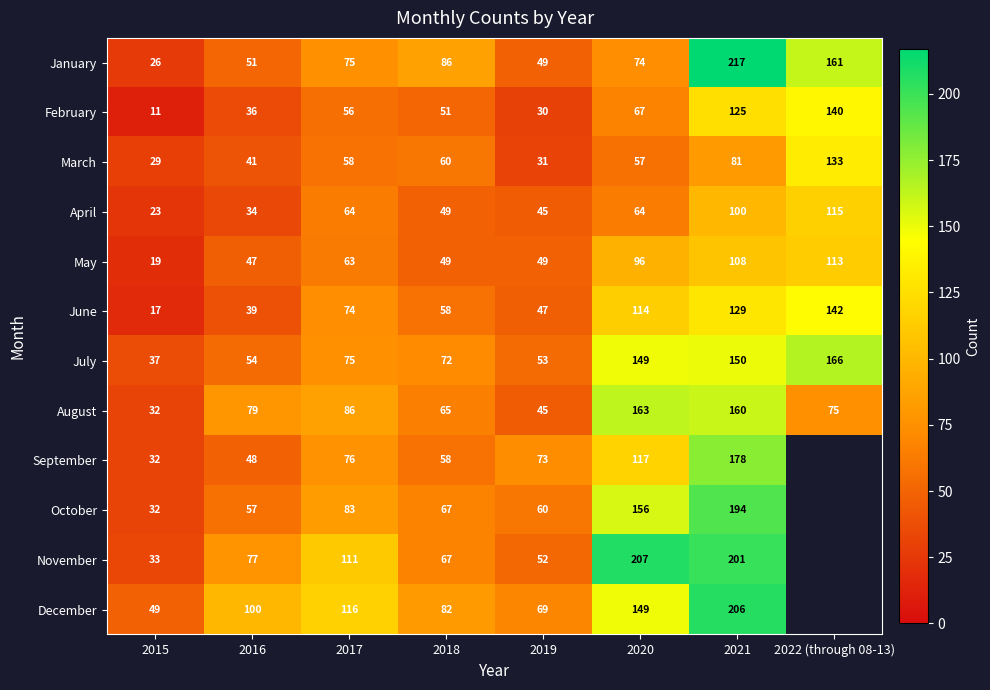

List the labels in order of January value, largest first.

2021, 2022 (through 08-13), 2018, 2017, 2020, 2016, 2019, 2015